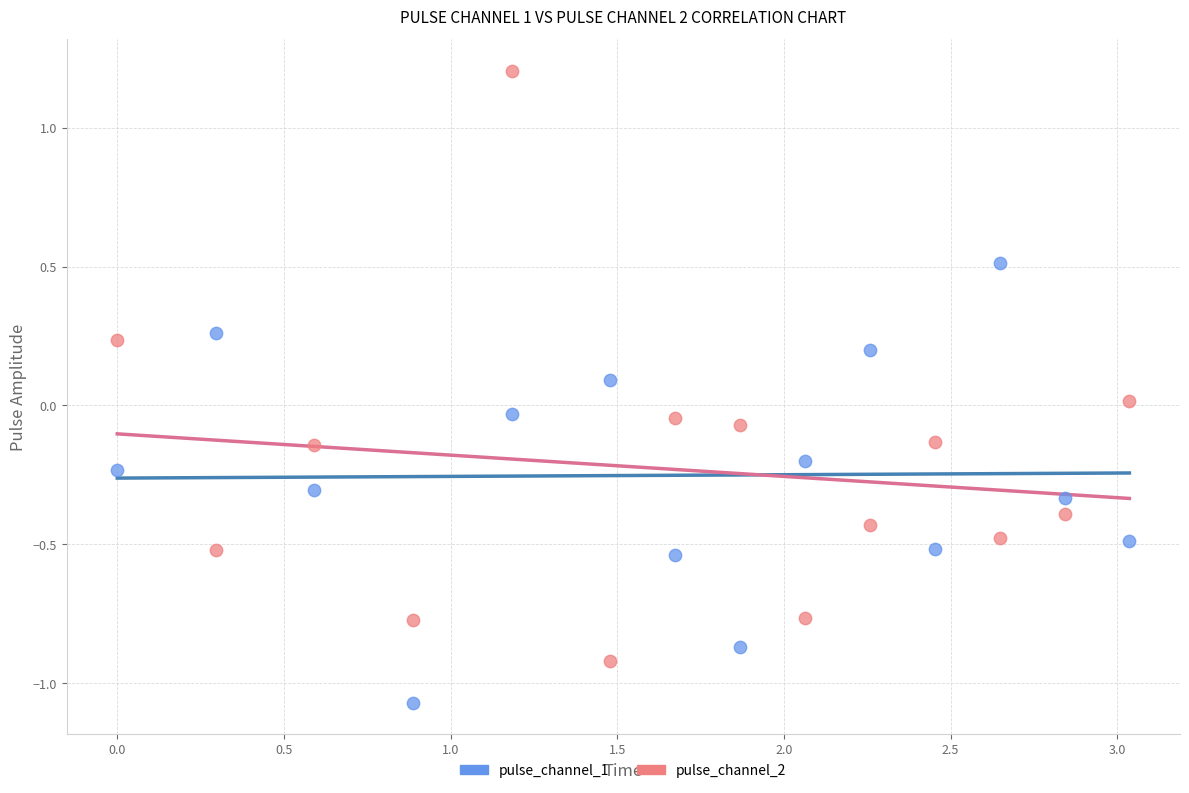

Across all data points, what is the range of Y values (max minus min)?

2.3